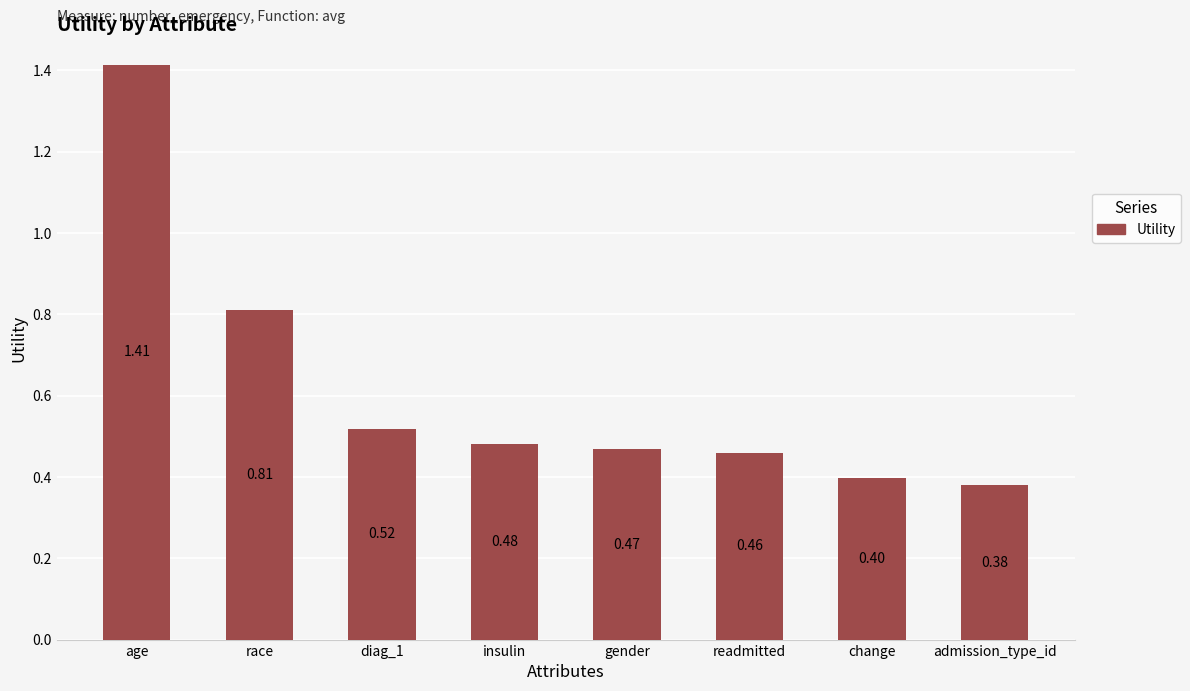

What is the average value?

0.6